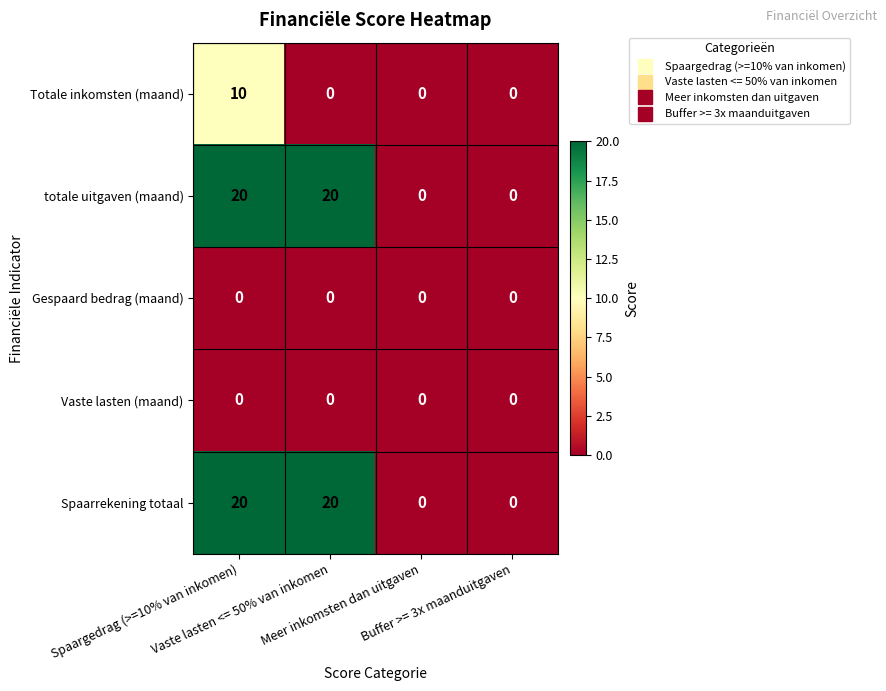

What is the average value of the totale uitgaven (maand) series?

10